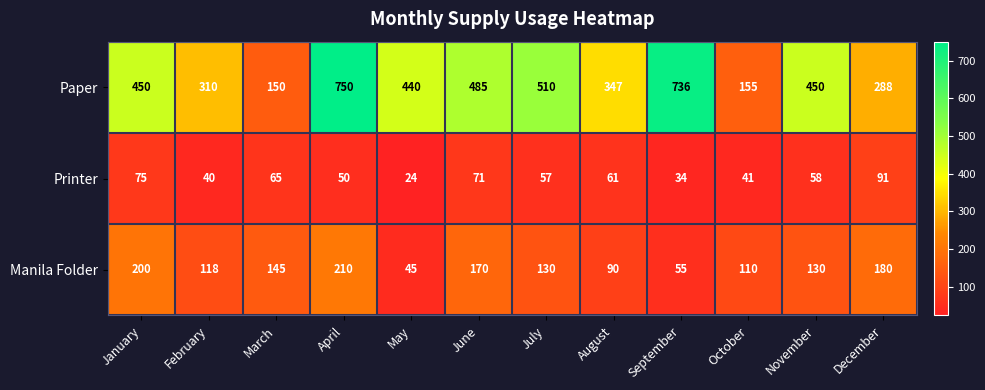

What is the spread (max minus min) of values at March?

85